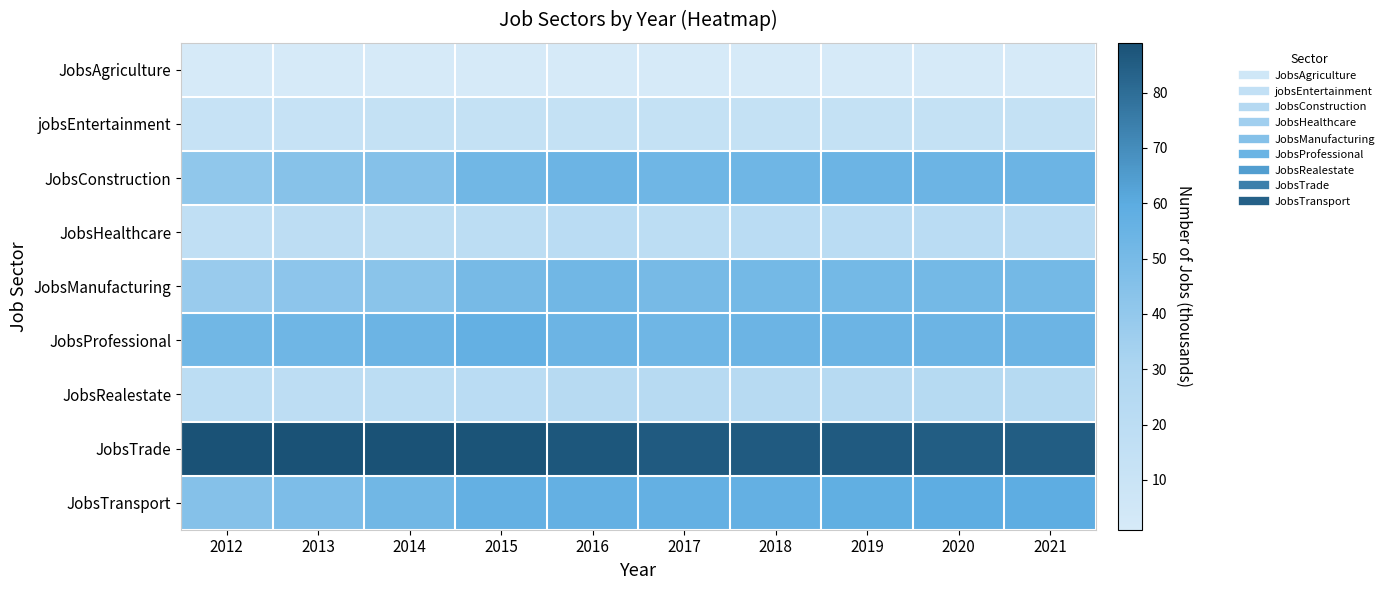

At how many categories does at least one series exceed 37?

10